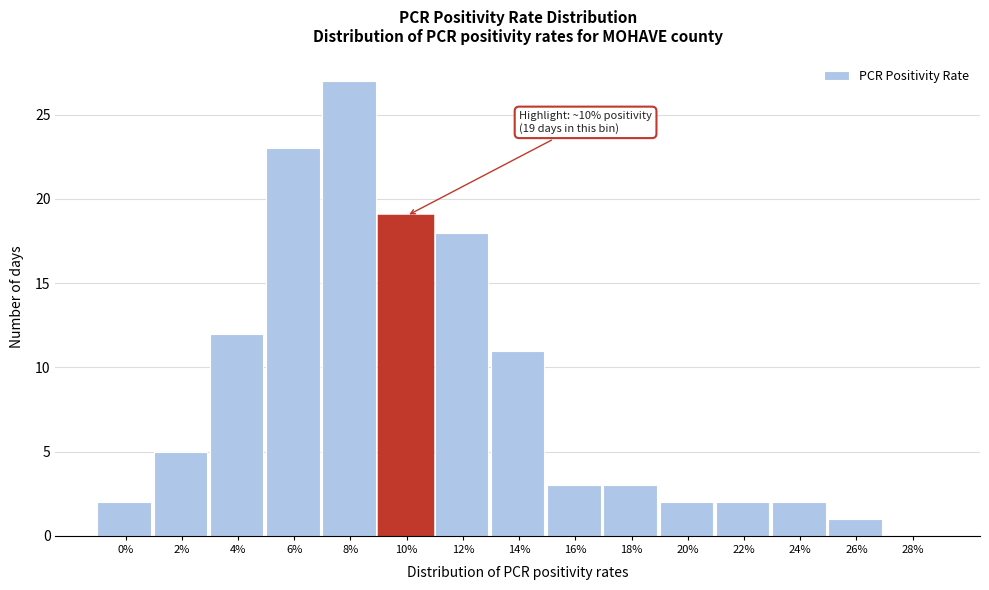

Reading left to right, what are all the values shown in this chart?

0%=2	2%=5	4%=12	6%=23	8%=27	10%=19	12%=18	14%=11	16%=3	18%=3	20%=2	22%=2	24%=2	26%=1	28%=0